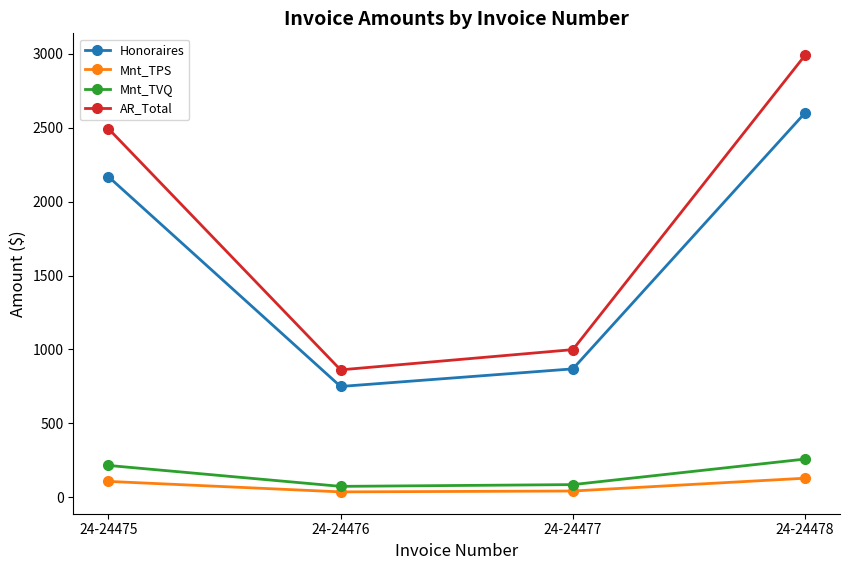

How many data points in Honoraires are above 2168?

2